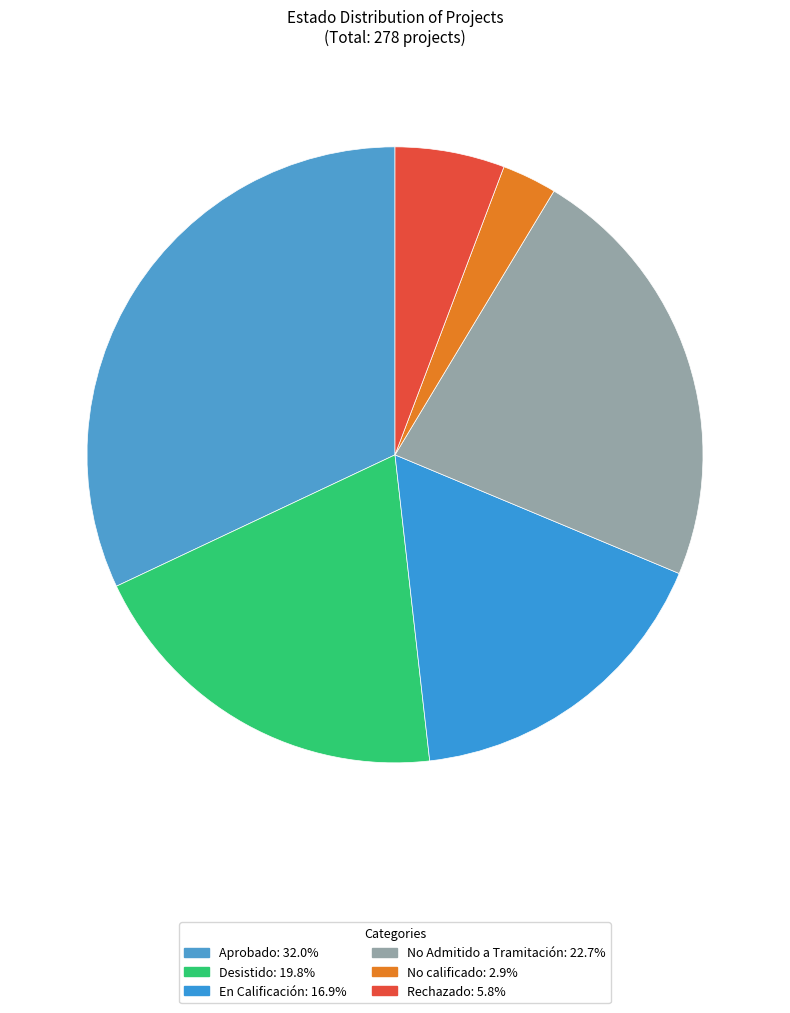

Rank the categories by value from lowest to highest.

No calificado, Rechazado, En Calificación, Desistido, No Admitido a Tramitación, Aprobado